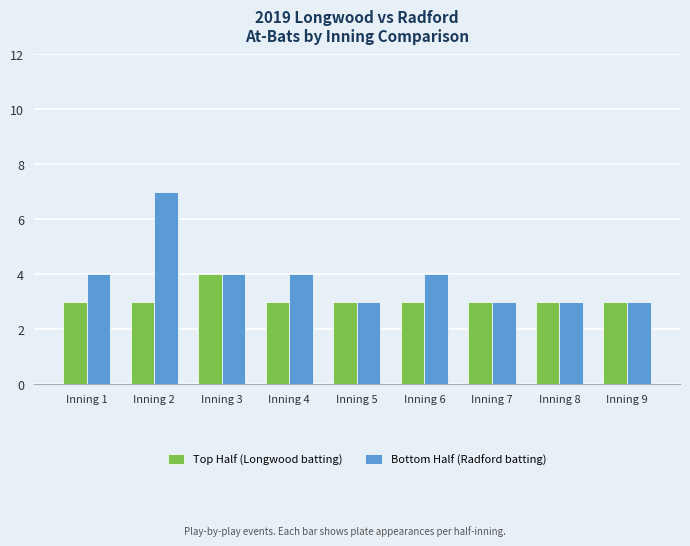

Does the chart contain stacked bars?

No